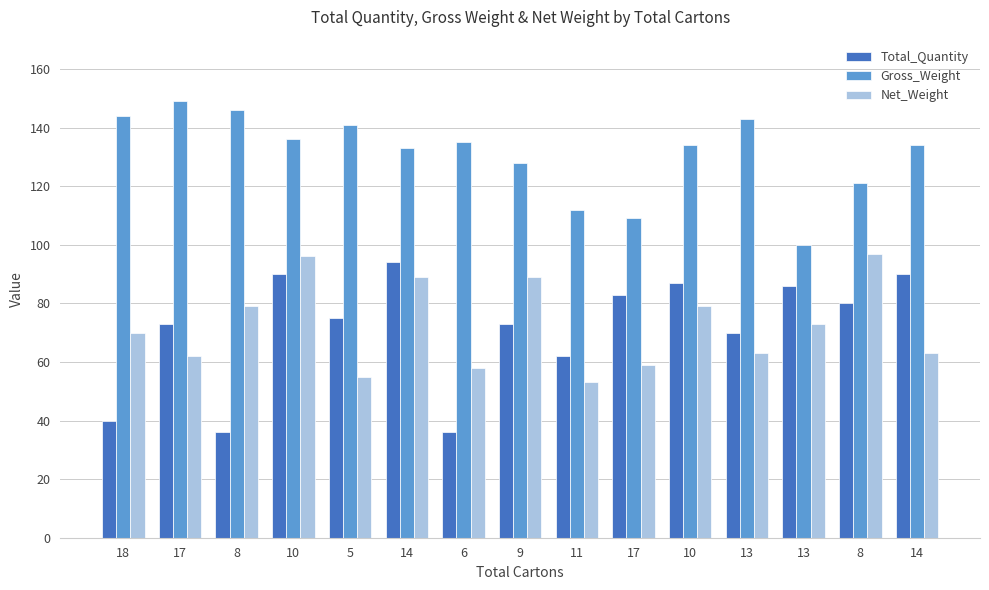

At which label is Total_Quantity closest to 65?

11